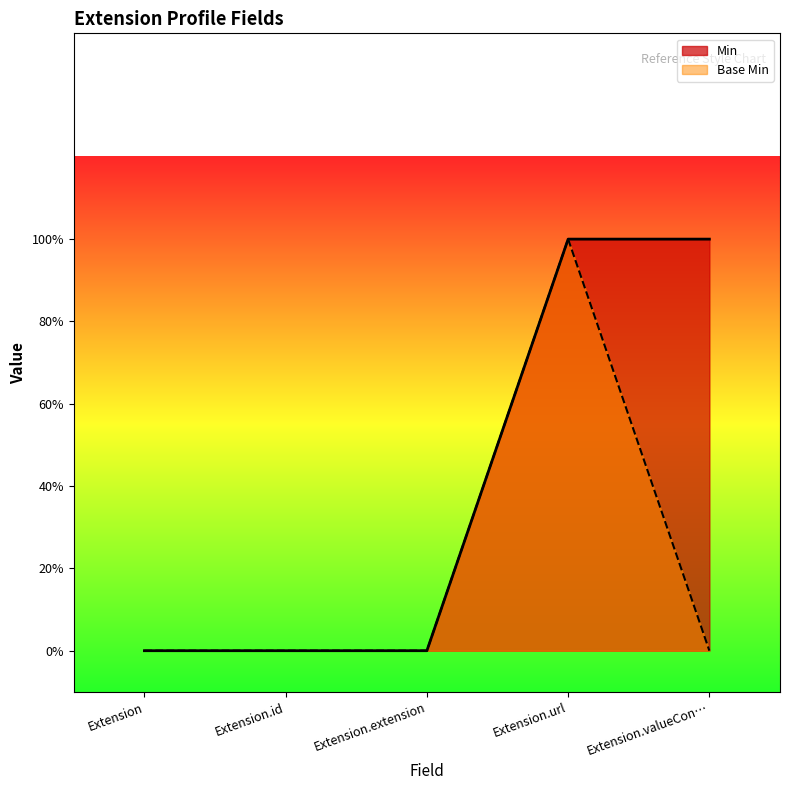

How many lines are shown in the chart?

2